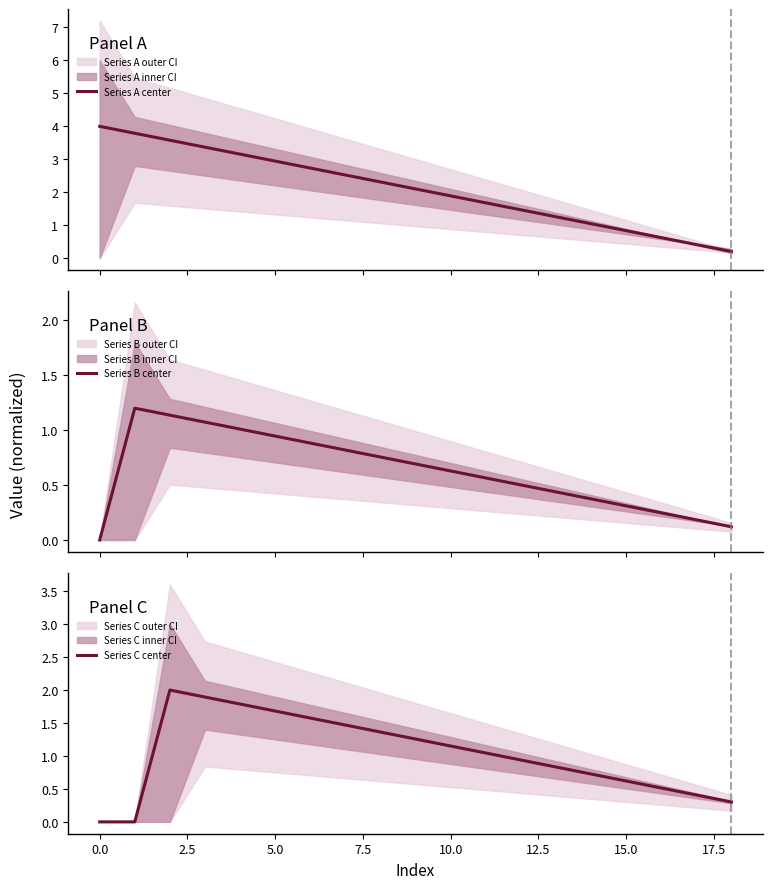

How many interior local peaks does the Series C center series have?

1